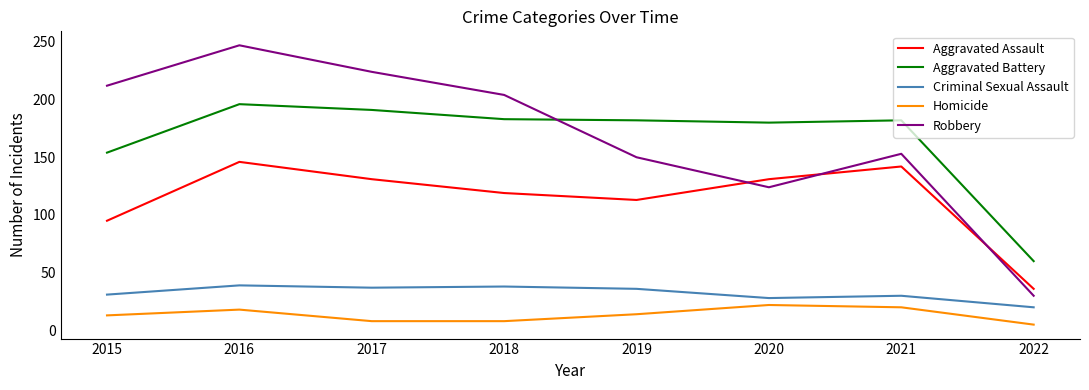

Read the Criminal Sexual Assault value at 2022.

20